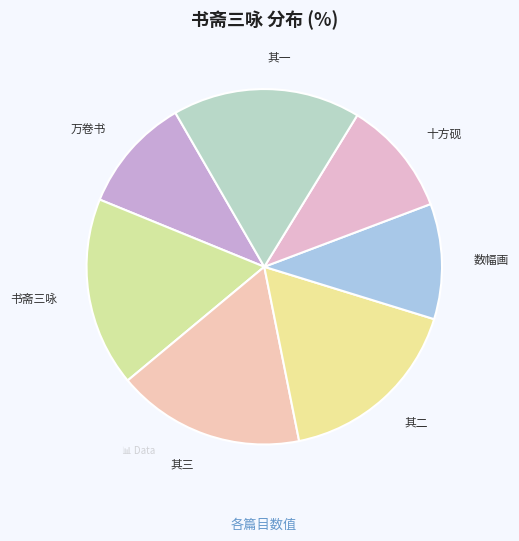

Rank the categories by value from highest to lowest.

书斋三咏, 书斋三咏 其三, 书斋三咏 其二, 书斋三咏 其一, 书斋三咏·我有十方砚, 书斋三咏·我有万卷书, 书斋三咏·我有数幅画